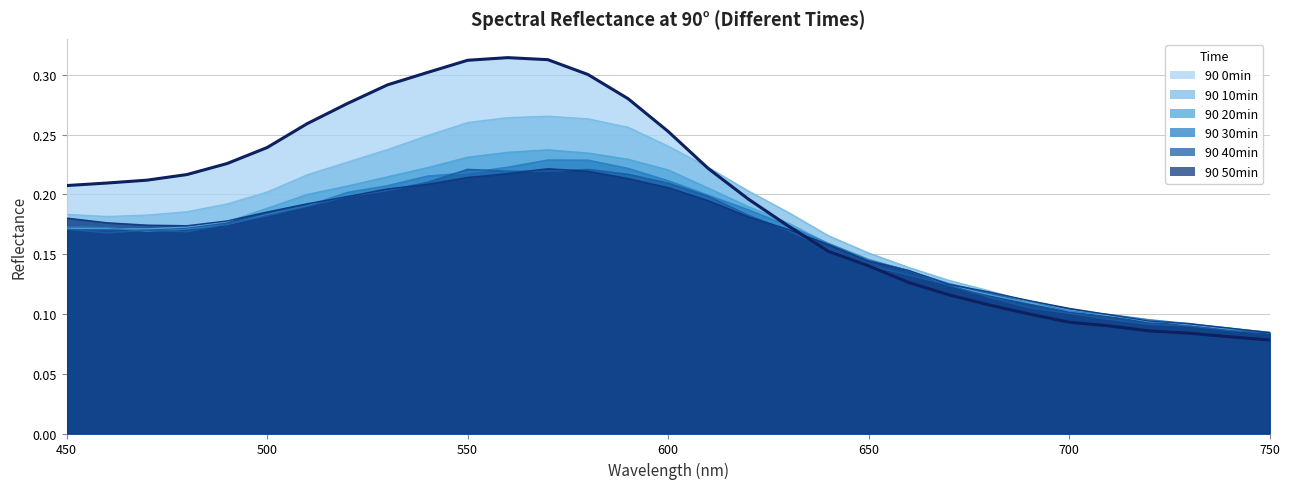

Where do 90 50min and 90 40min first cross each other?

530 and 540